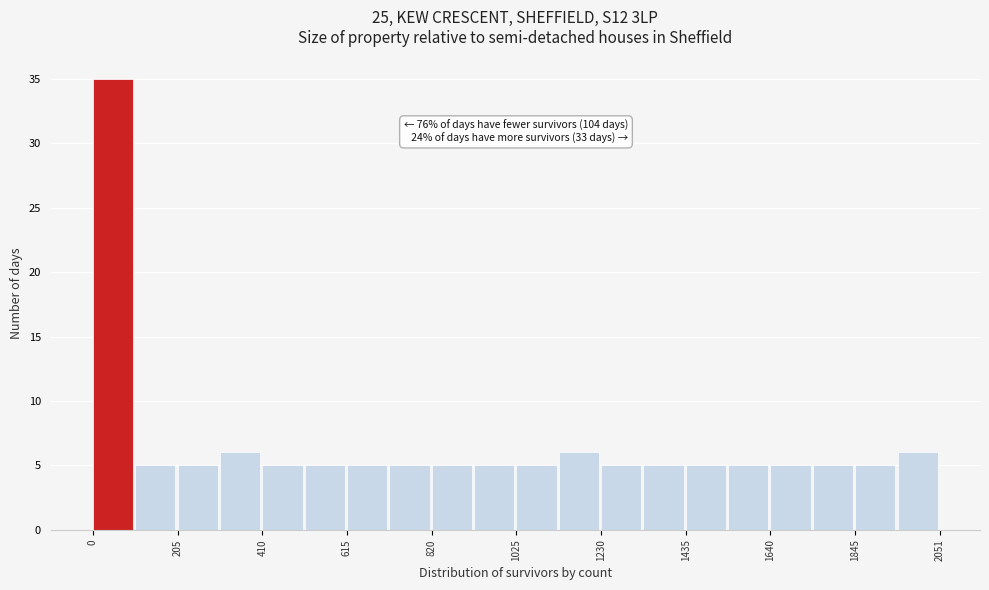

Read against the x-axis, roughly where is the centre of the tallest bar?

50